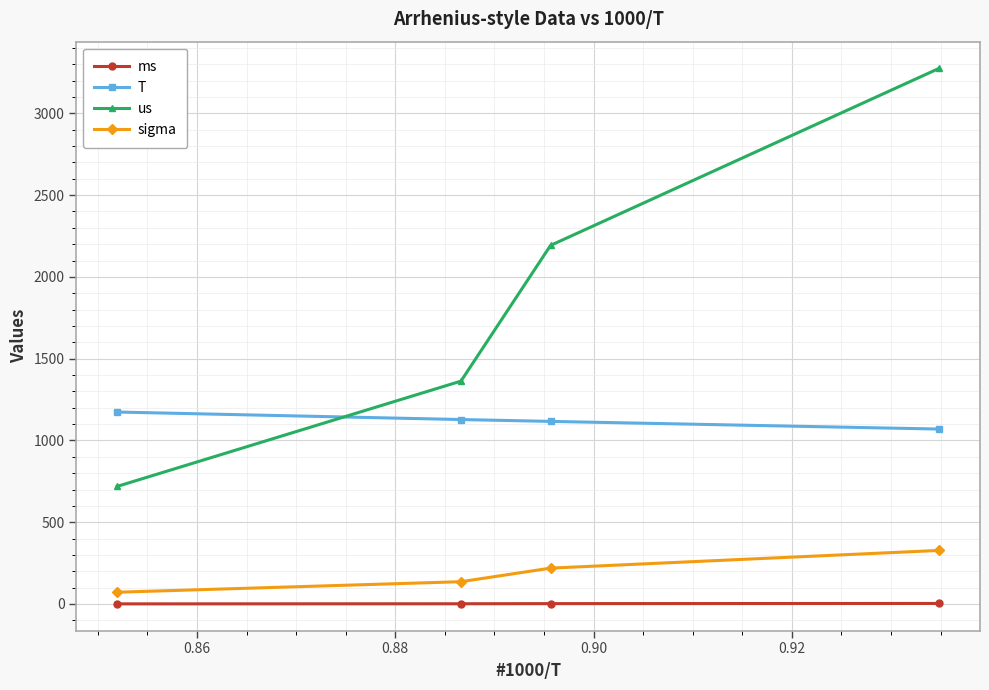

Which series has the widest spread of values?

us